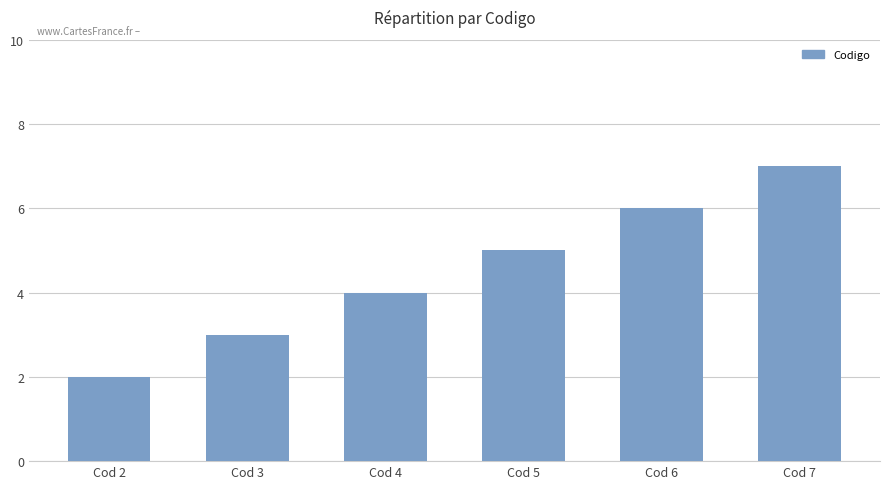

What is the change in value from Cod 5 to Cod 6?

+1